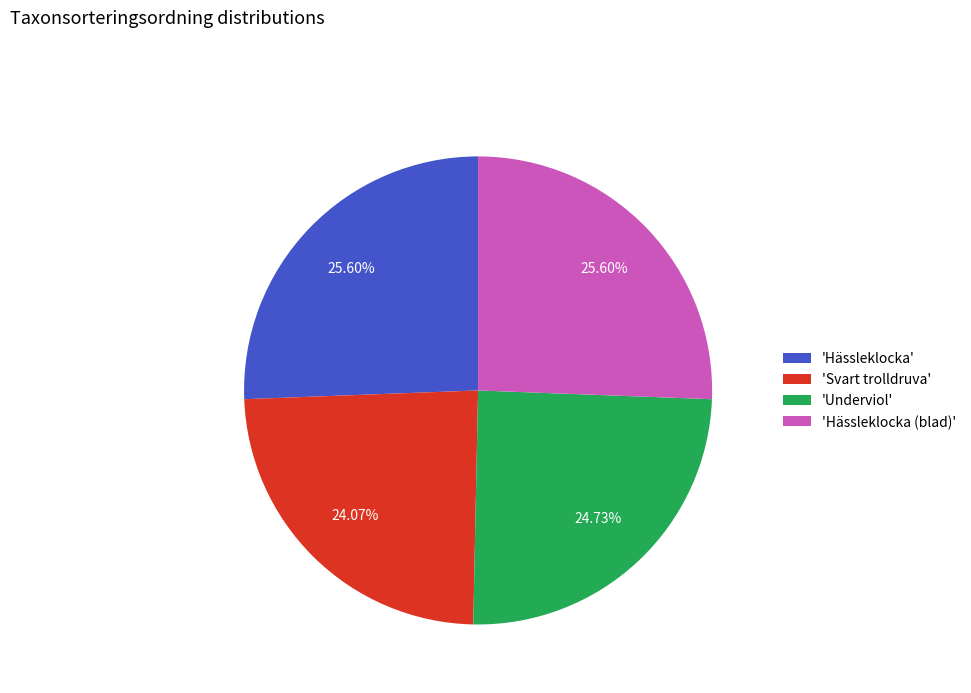

How many segments does this pie chart have?

4